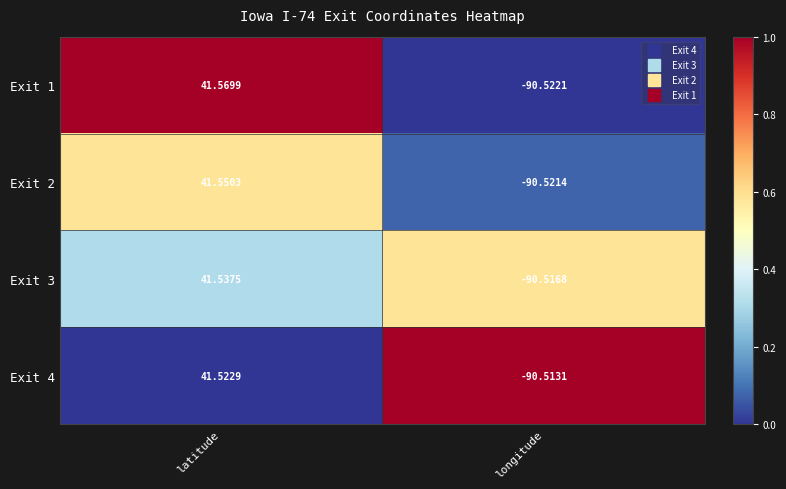

What is the total value across all series at longitude?

1.7